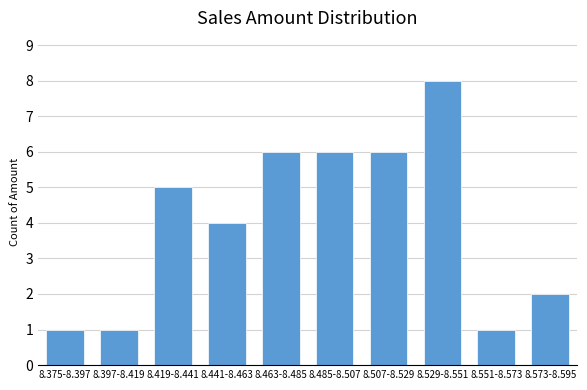

Reading left to right, transcribe all the data shown in this chart.

1	1	5	4	6	6	6	8	1	2